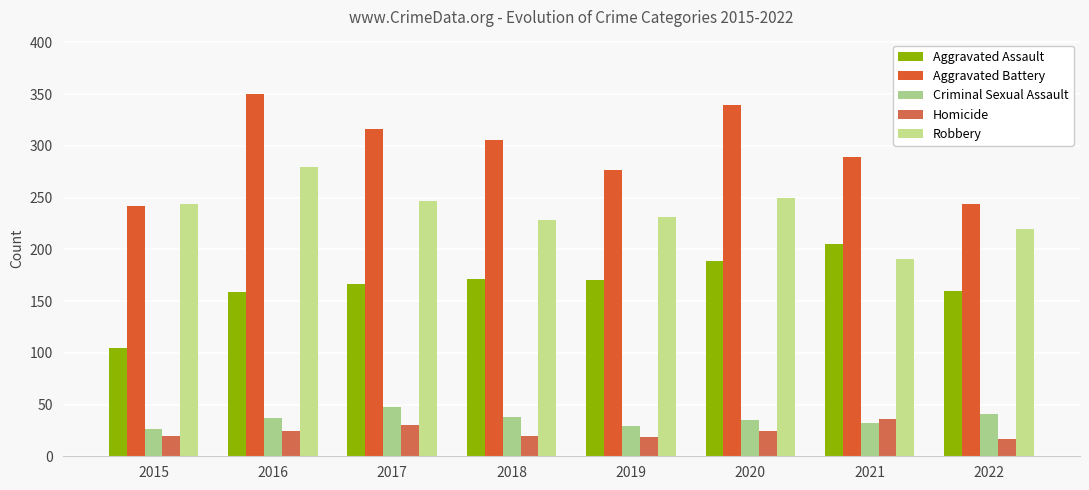

What is the approximate value of Criminal Sexual Assault at 2022, to the nearest 10?

40